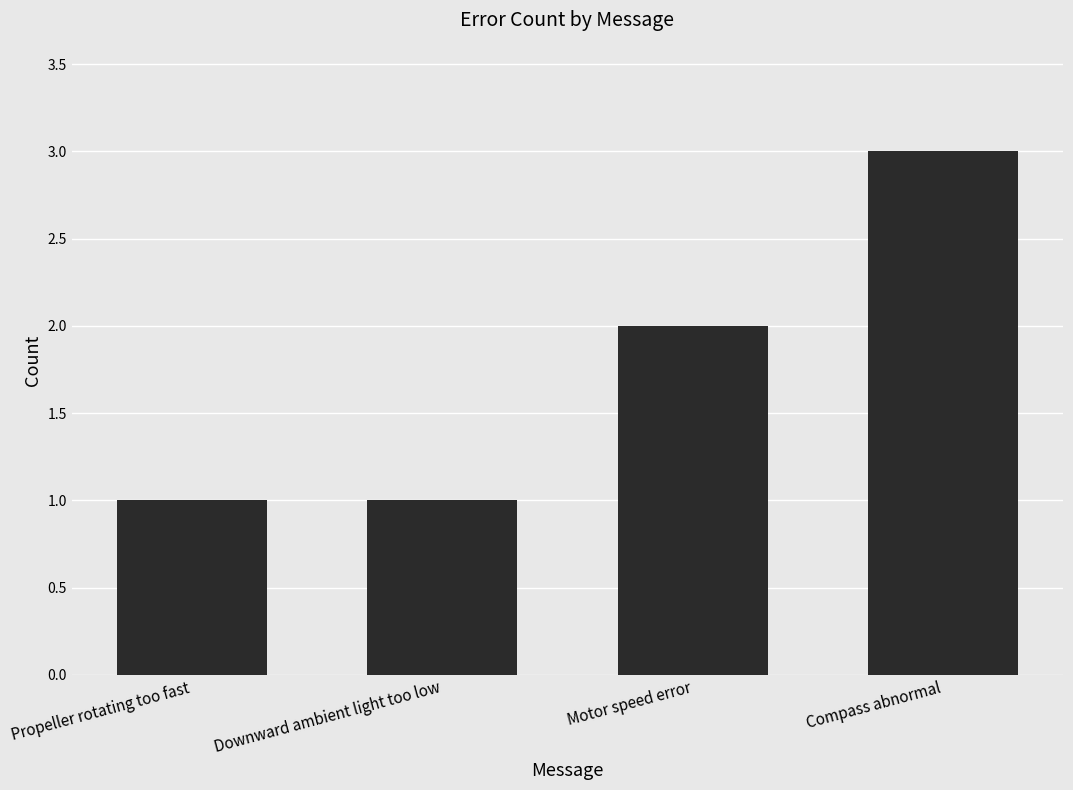

Reading right to left, extract all data points from this chart.

3	2	1	1